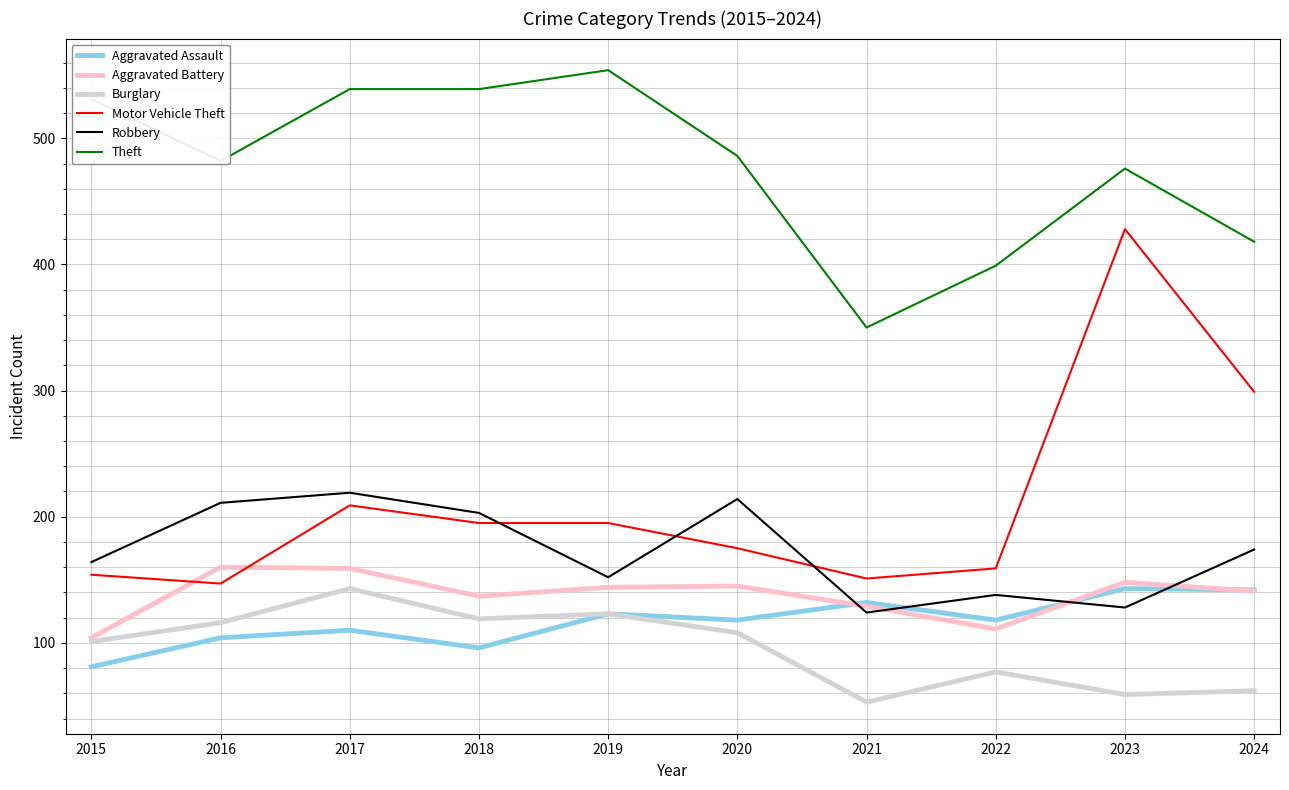

How many lines are shown in the chart?

6